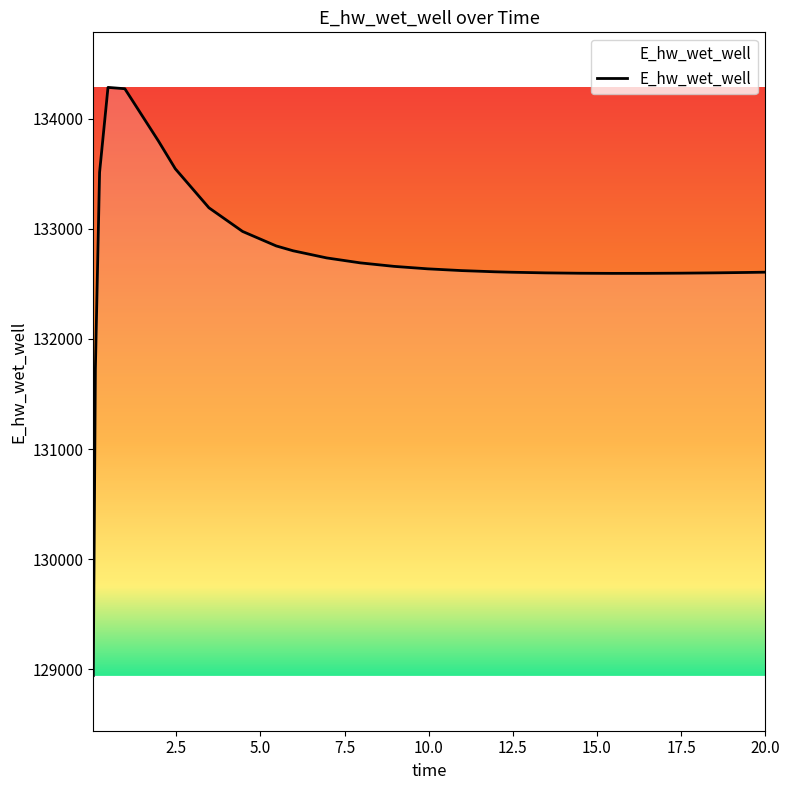

What is the maximum value shown in the chart?

134284.0